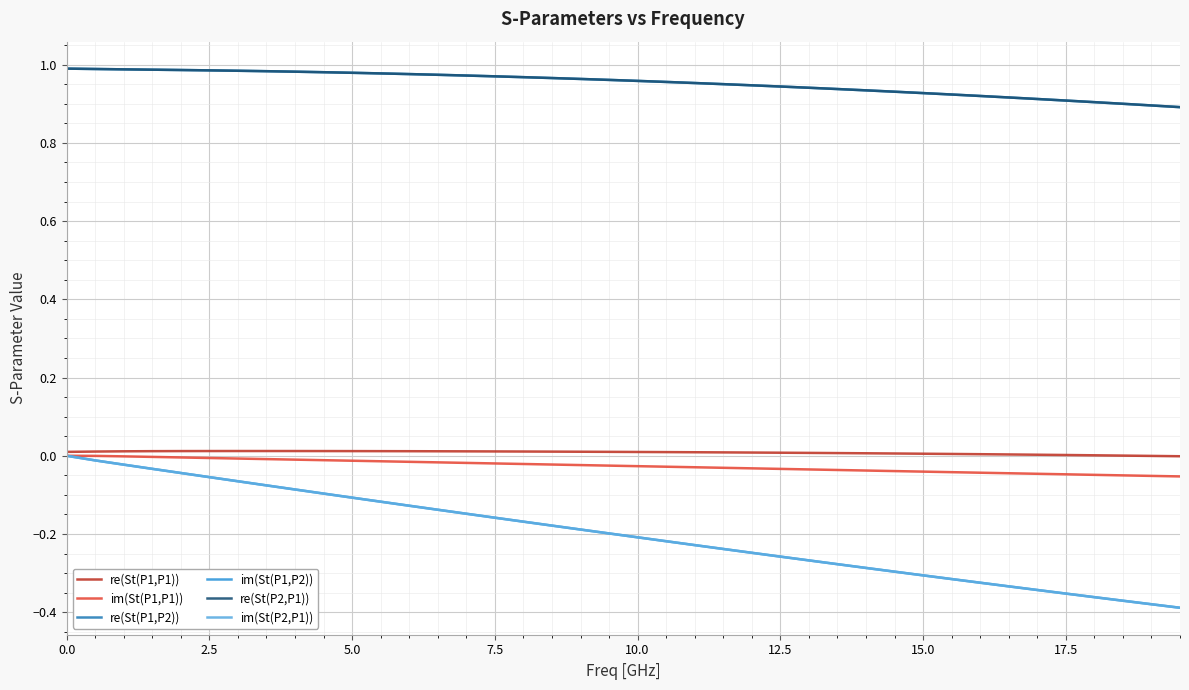

What is the smallest value displayed?

-0.4